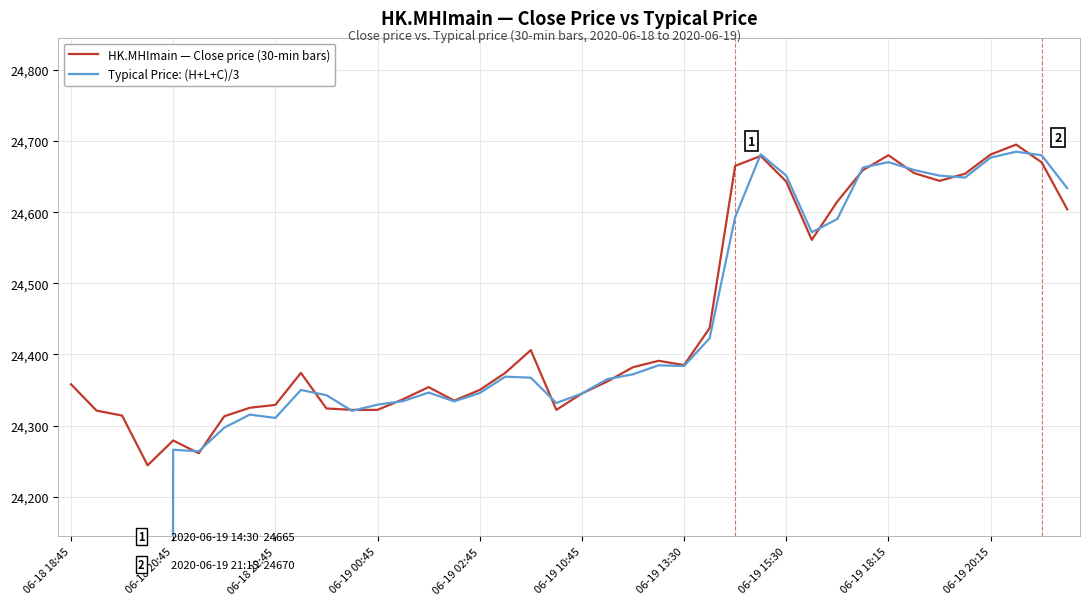

What is the maximum value for HK.MHImain — Close price (30-min bars)?

24695